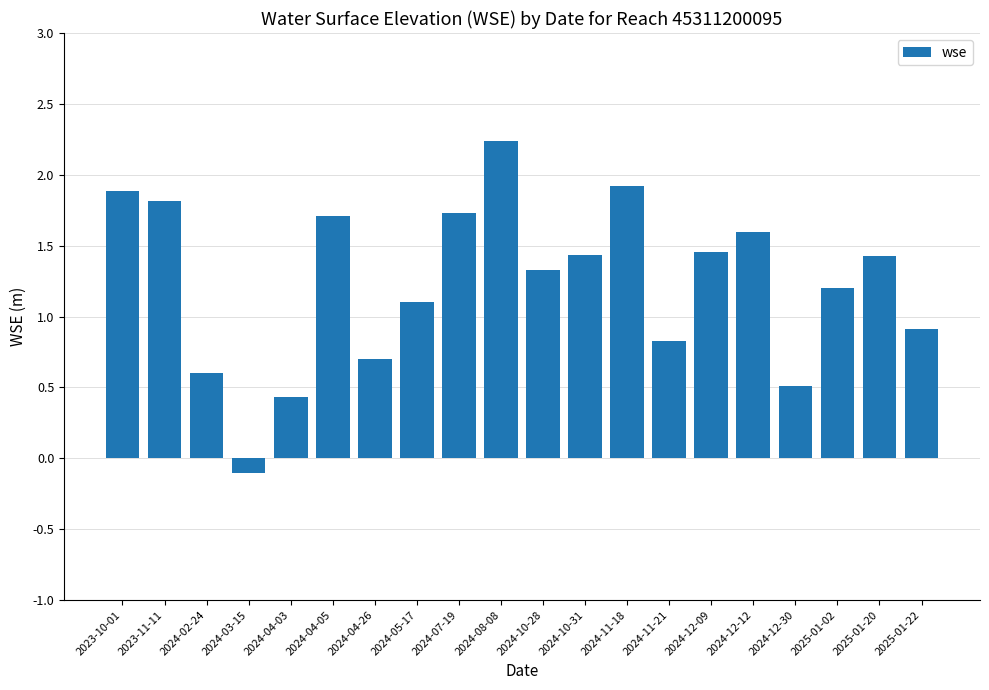

Which category has the lowest value across all series?

2024-03-15